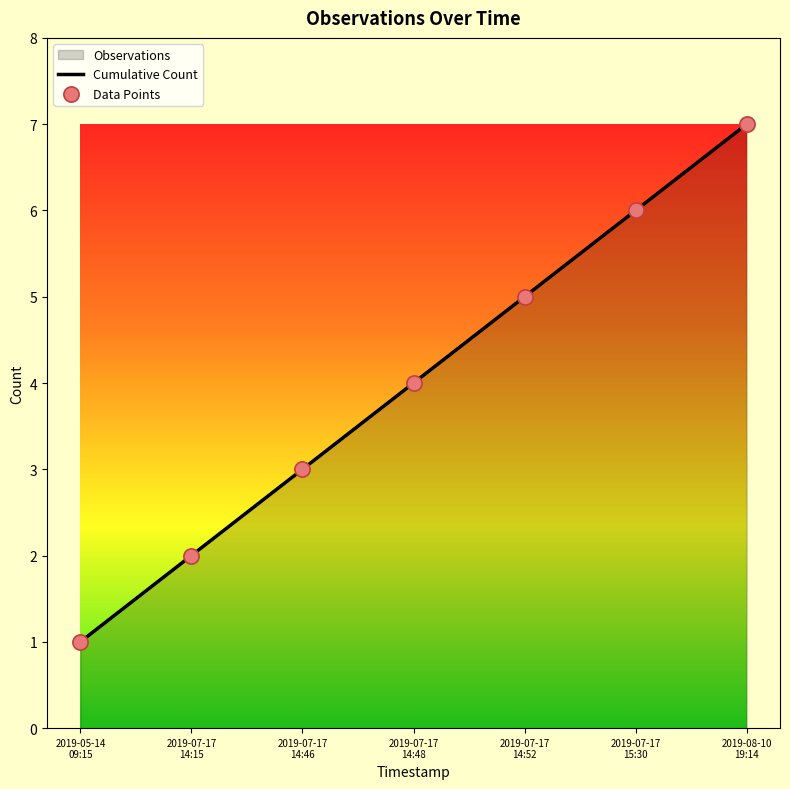

Which series has the largest total across all categories?

Cumulative Count